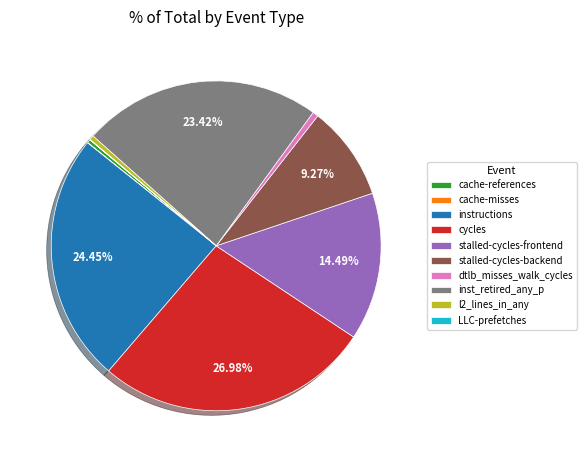

Do cycles and cache-references together represent more than half of the pie?

No